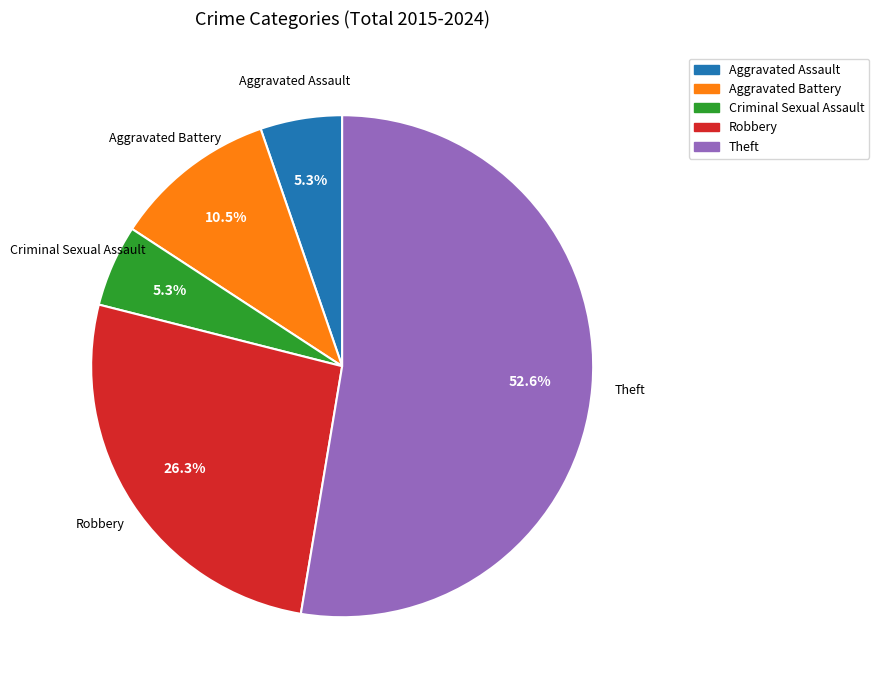

Between Theft and Robbery, which is larger?

Theft